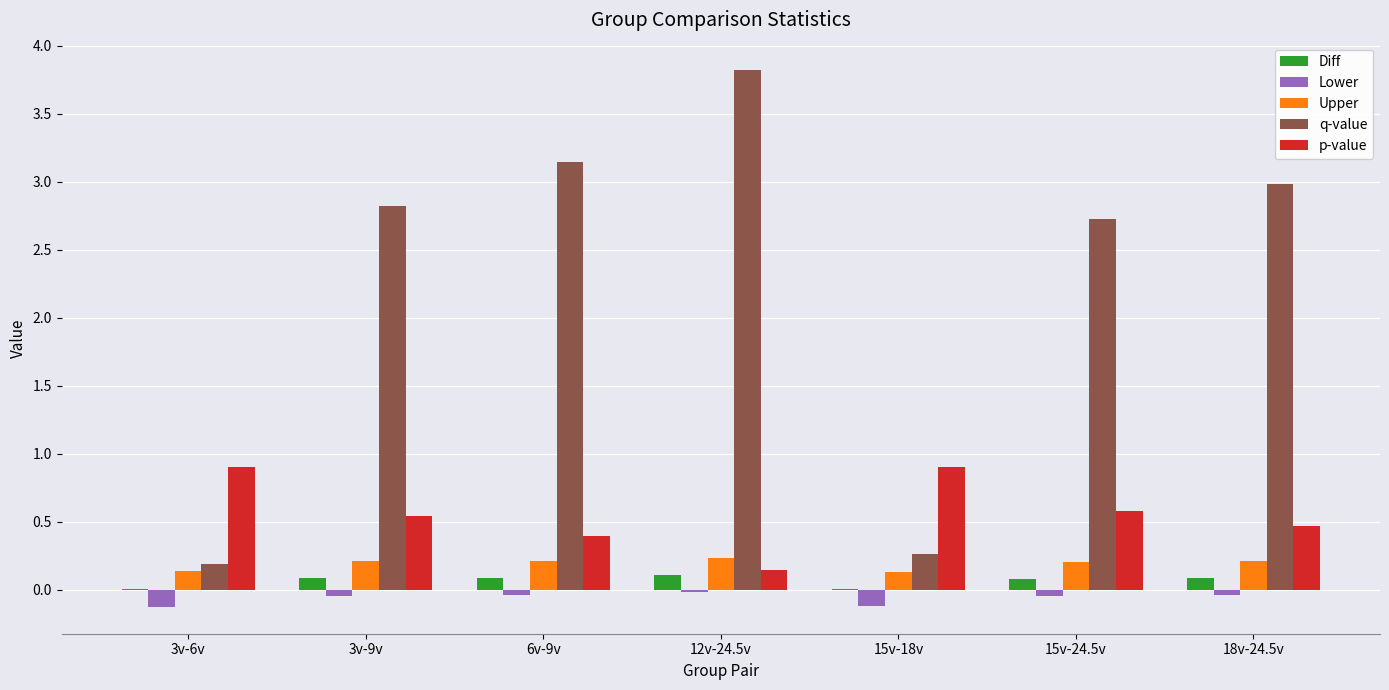

Which series has the largest total across all categories?

q-value